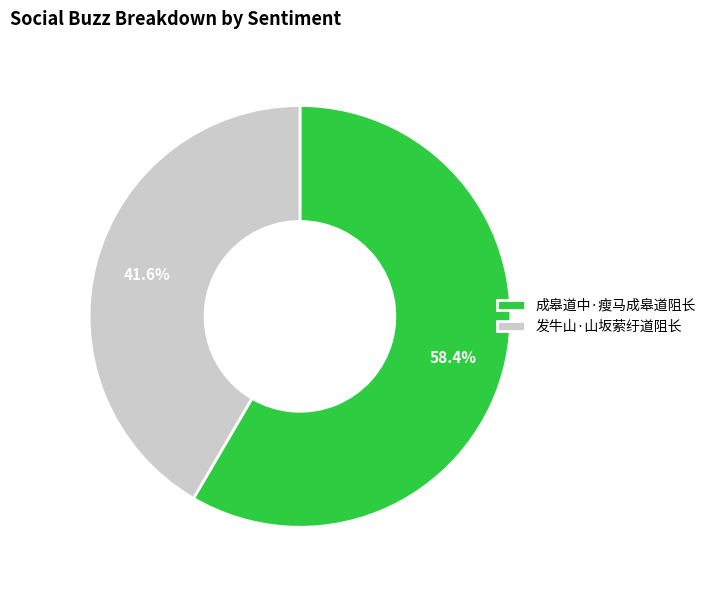

How much of the chart is everything except 成皋道中·瘦马成皋道阻长?

41.6%